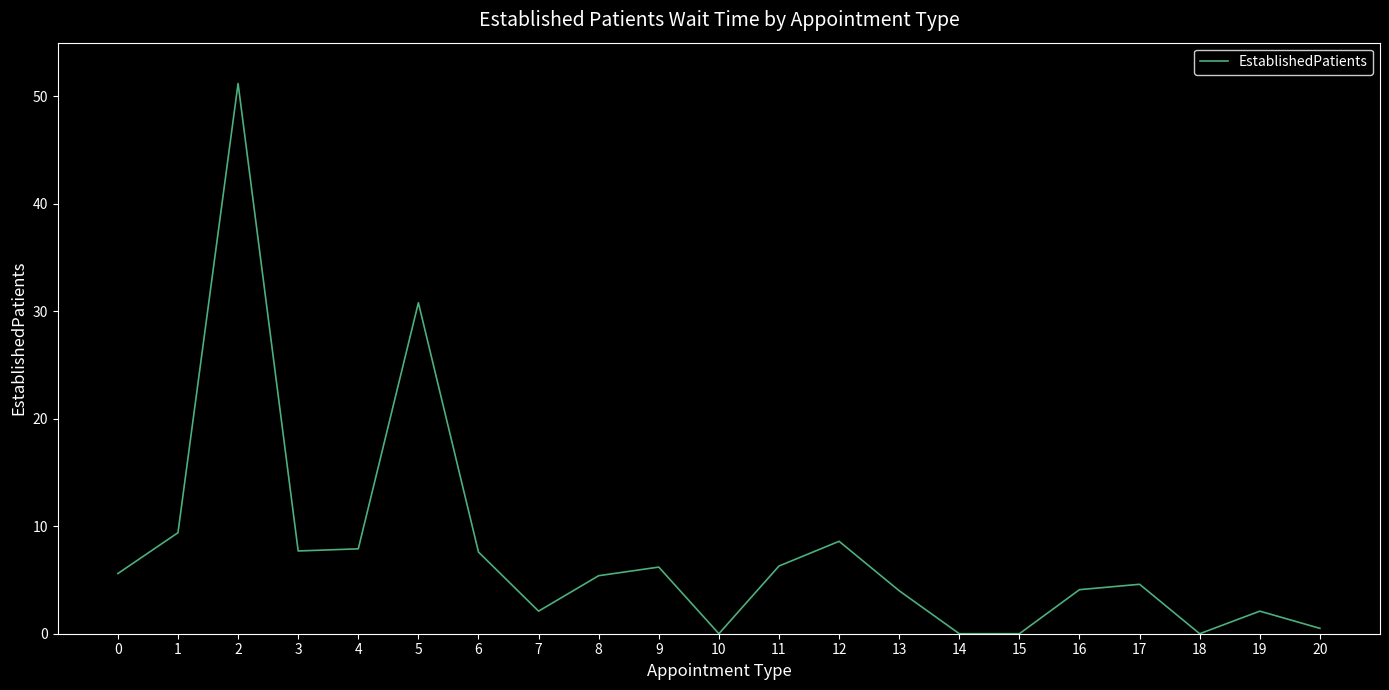

What is the greatest value displayed?

51.2